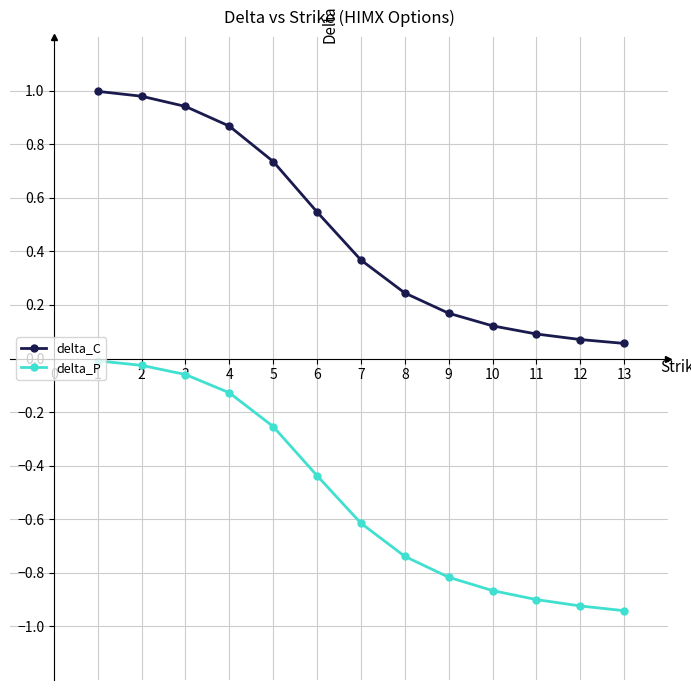

List the series in order of their peak value, lowest first.

delta_P, delta_C